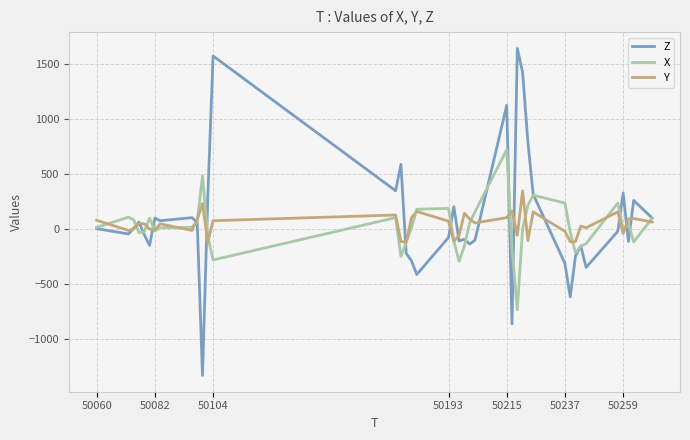

Which series has the largest range (max minus min)?

Z